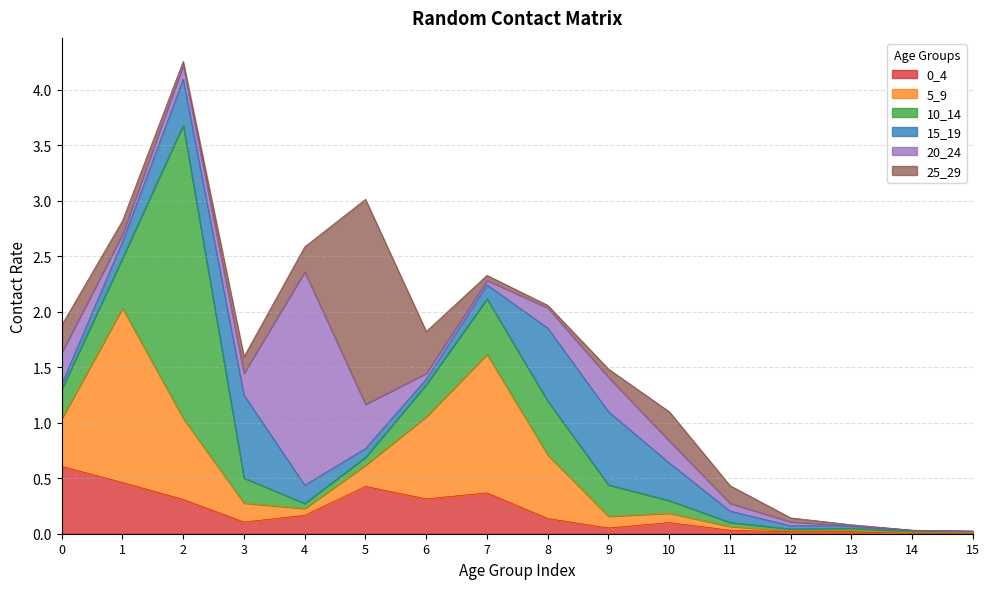

At 10, list the series in order from smallest to largest.

5_9, 0_4, 10_14, 20_24, 25_29, 15_19